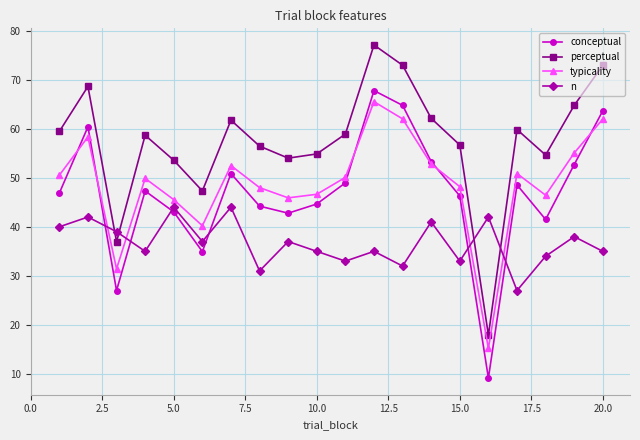

Which series has the widest spread of values?

perceptual